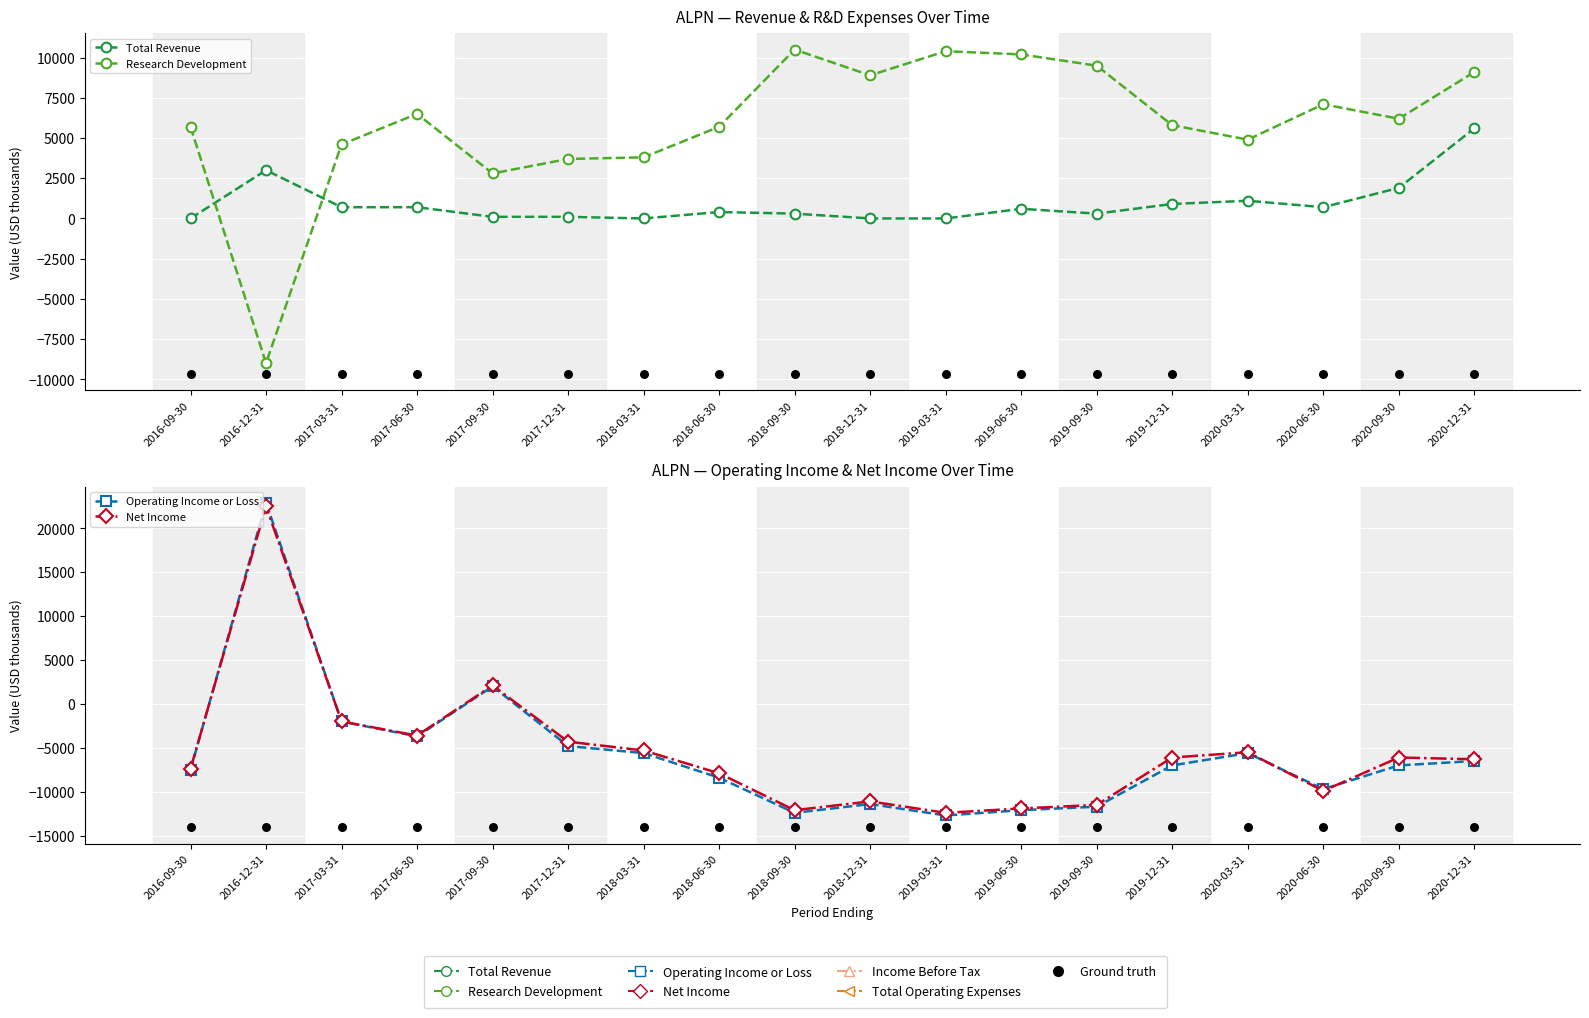

Which series contains the highest Y value?

Operating Income or Loss